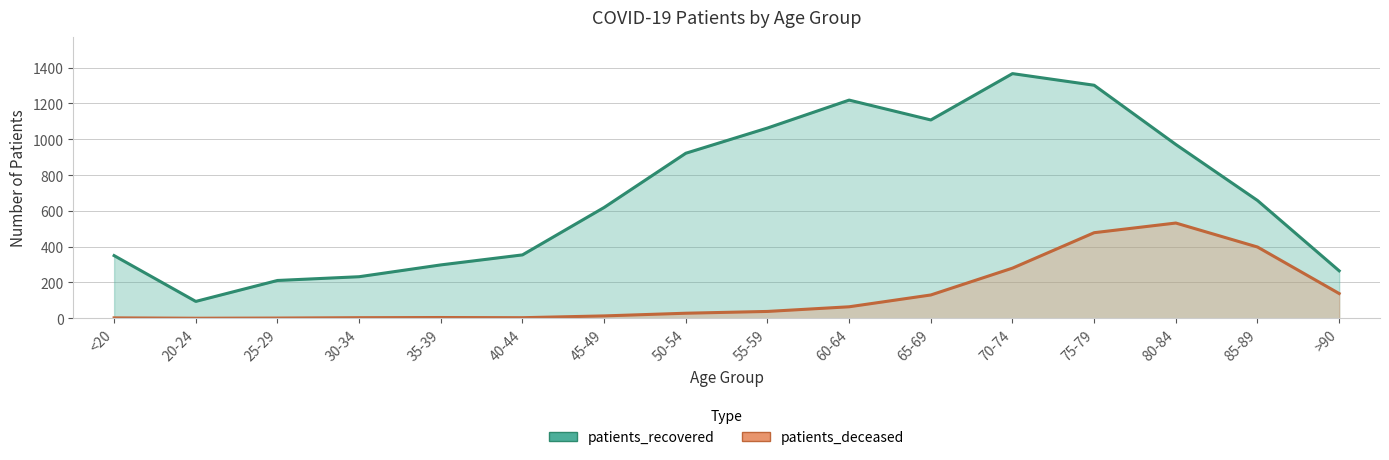

What is the difference between the highest and lowest values at 35-39?

294